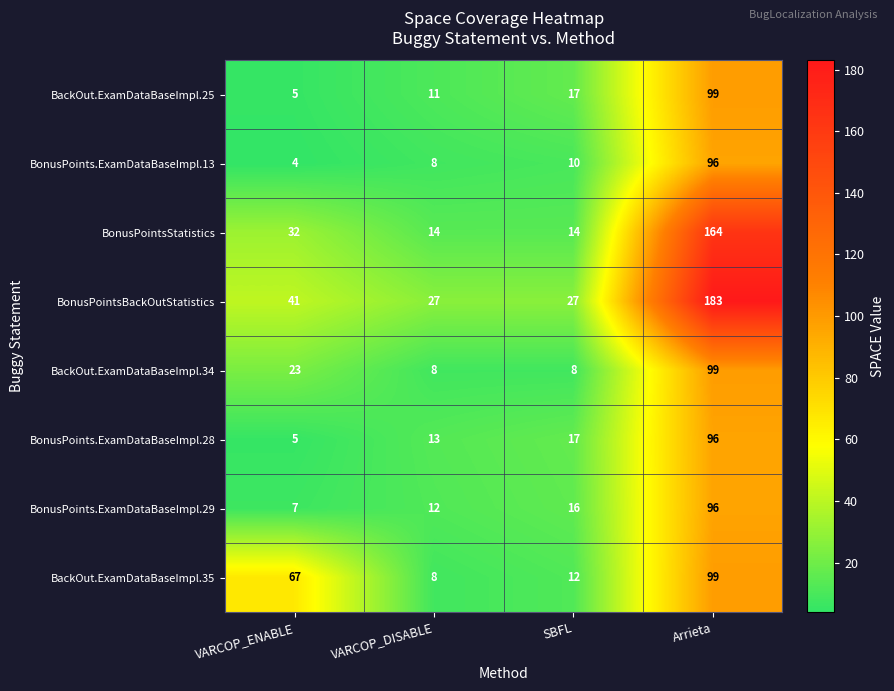

Rank the categories by BackOut.ExamDataBaseImpl.35 value from highest to lowest.

Arrieta, VARCOP_ENABLE, SBFL, VARCOP_DISABLE